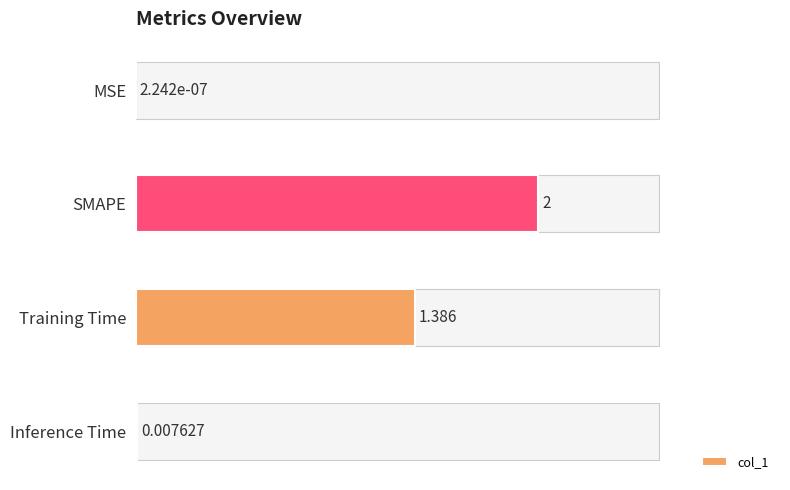

Between MSE and Inference Time, which is larger?

Inference Time